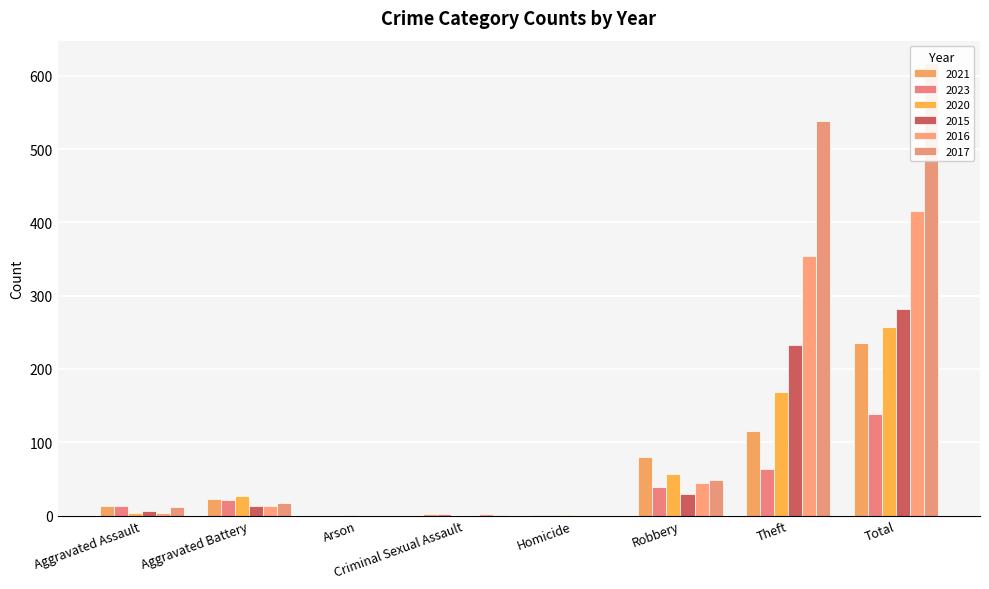

Reading left to right, list all the values displayed in this chart.

2021: Aggravated Assault=13	Aggravated Battery=23	Arson=0	Criminal Sexual Assault=2	Homicide=1	Robbery=80	Theft=116	Total=235
2023: Aggravated Assault=13	Aggravated Battery=21	Arson=0	Criminal Sexual Assault=2	Homicide=1	Robbery=39	Theft=63	Total=139
2020: Aggravated Assault=4	Aggravated Battery=26	Arson=1	Criminal Sexual Assault=0	Homicide=1	Robbery=57	Theft=168	Total=257
2015: Aggravated Assault=6	Aggravated Battery=13	Arson=0	Criminal Sexual Assault=0	Homicide=0	Robbery=30	Theft=233	Total=282
2016: Aggravated Assault=3	Aggravated Battery=13	Arson=0	Criminal Sexual Assault=2	Homicide=0	Robbery=44	Theft=354	Total=416
2017: Aggravated Assault=12	Aggravated Battery=17	Arson=0	Criminal Sexual Assault=1	Homicide=0	Robbery=49	Theft=538	Total=617